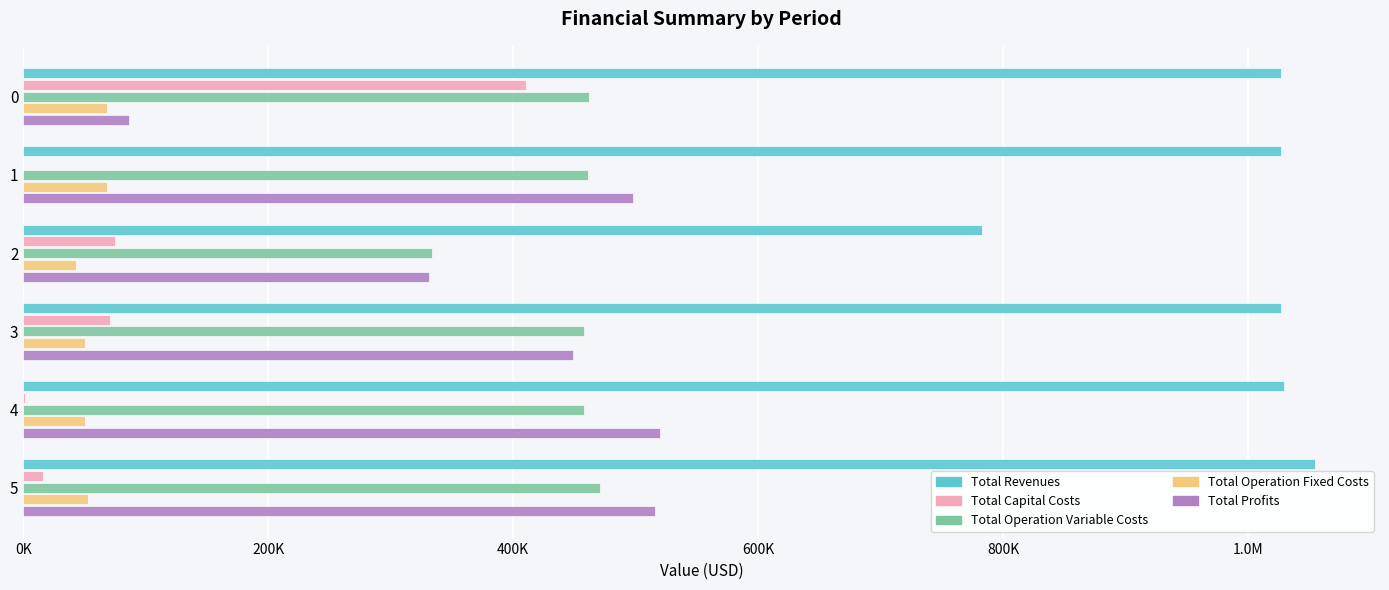

What is the value of the Total Revenues bar at the 4th from the left?

1027263.8